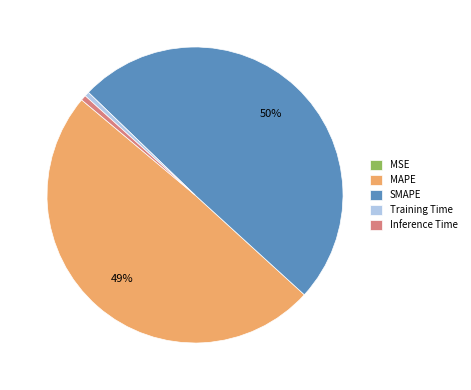

The Training Time slice represents 7% of the pie. True or false?

False